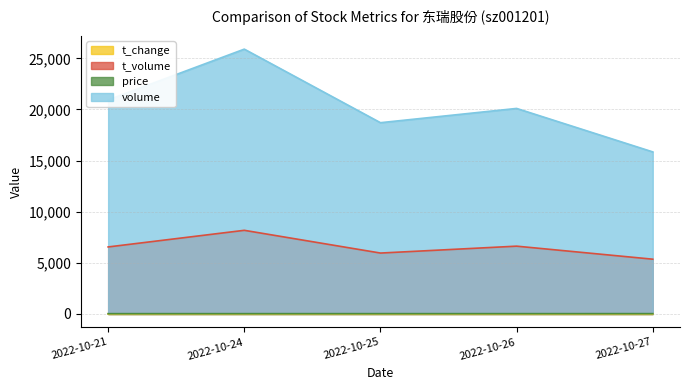

True or false: t_change and price intersect in this chart.

False